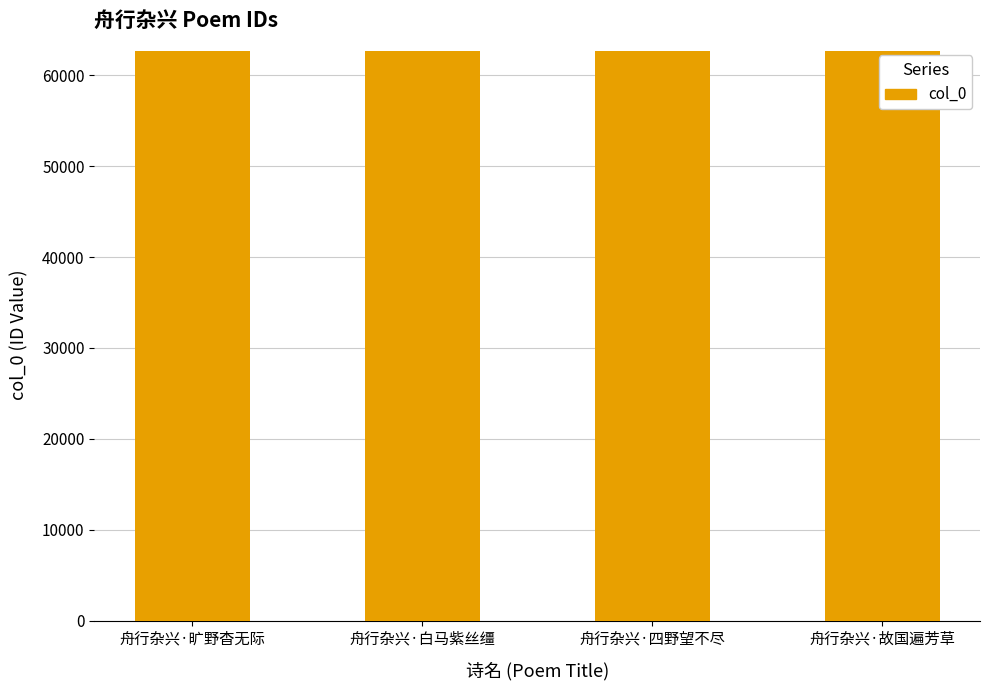

Count the number of categories in the chart.

4